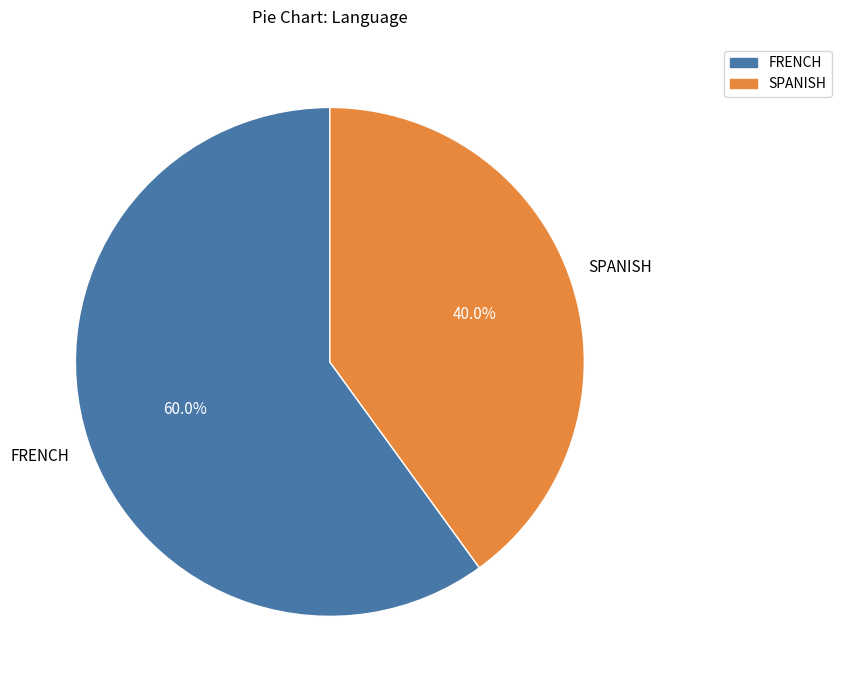

Is SPANISH the majority of the pie?

No